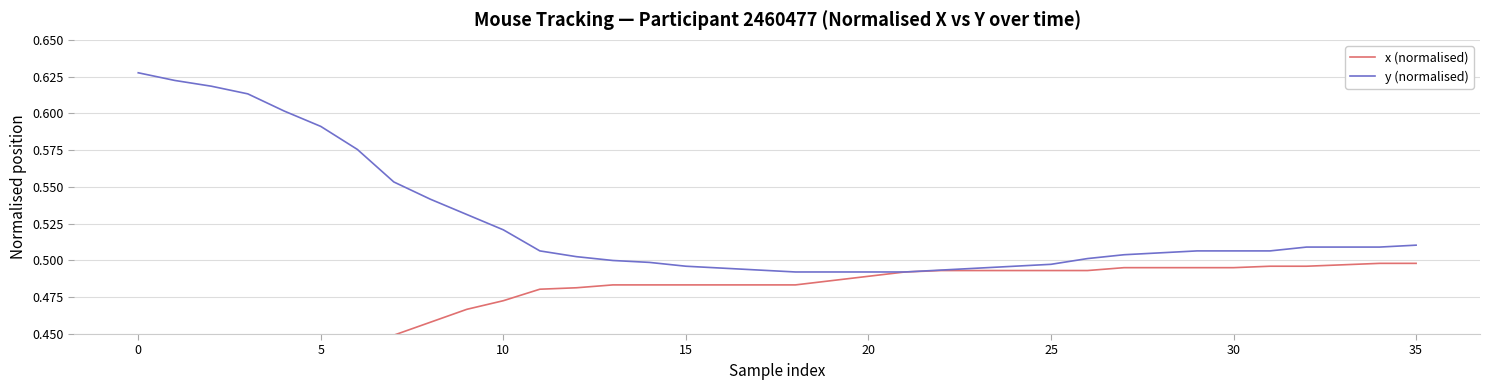

The y (normalised) series shows 0.3 at 17. True or false?

False